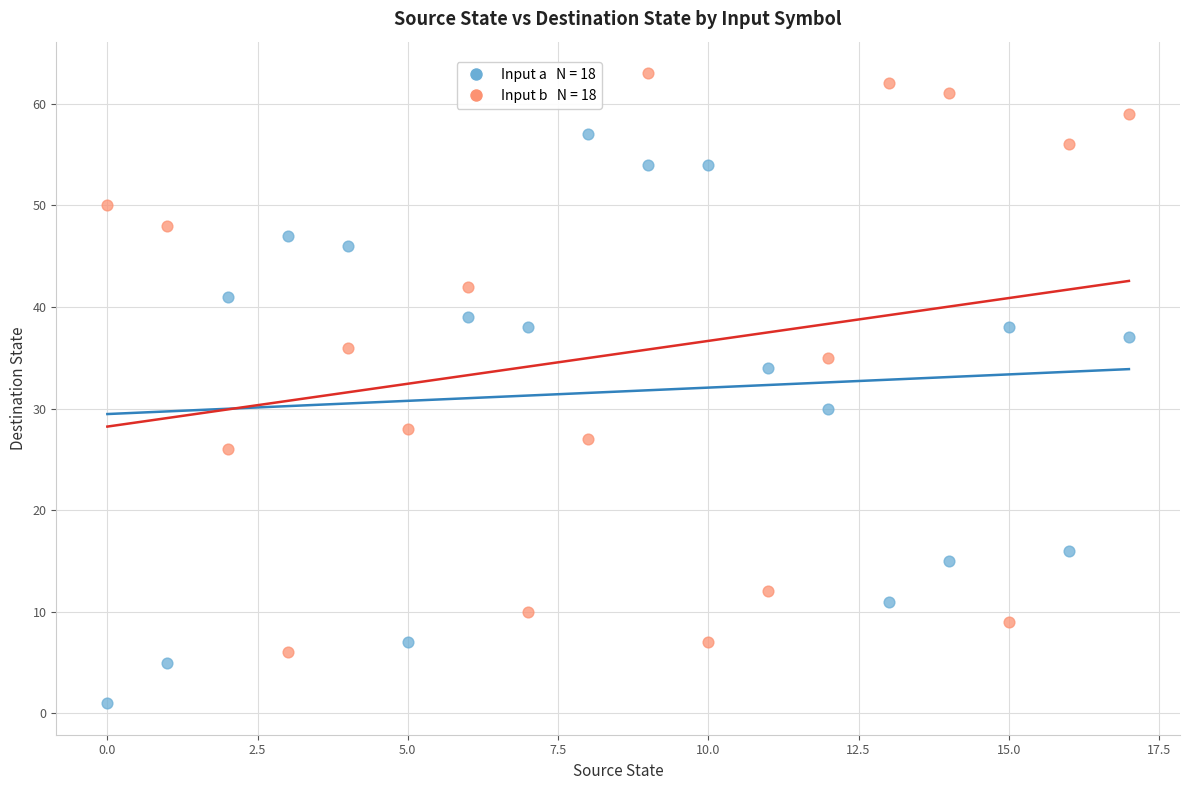

Across all data points, what is the range of Y values (max minus min)?

62